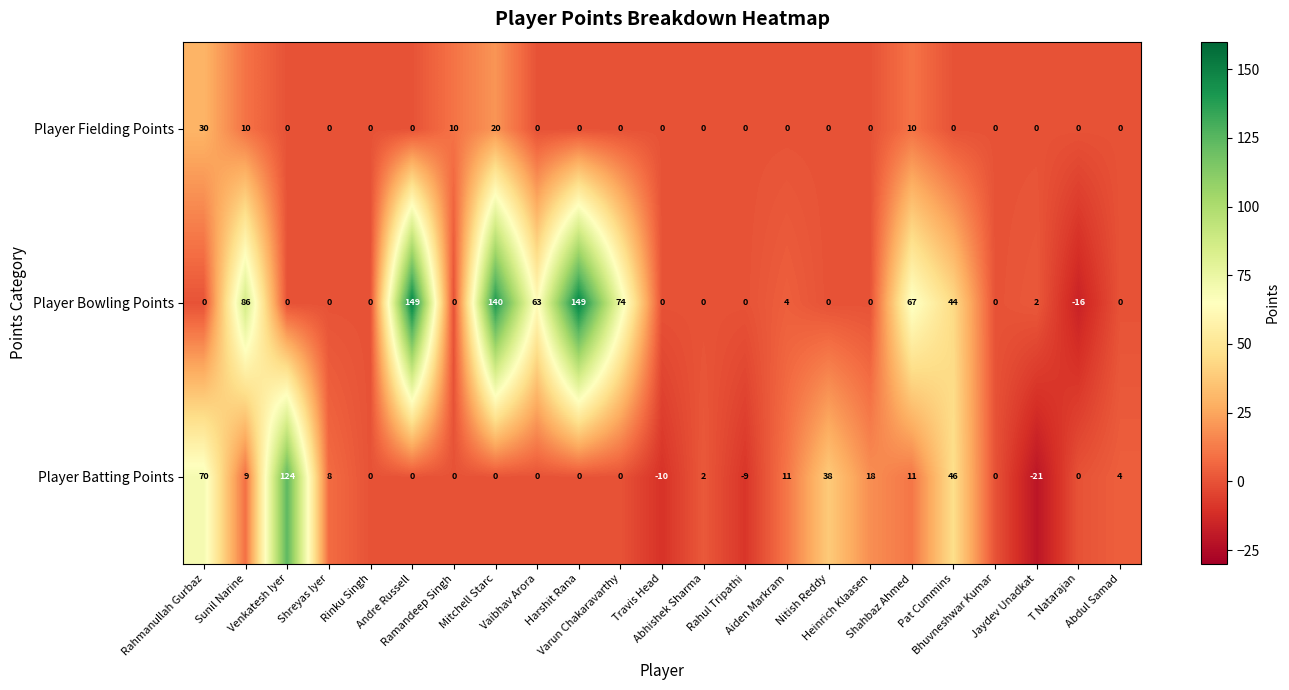

Rank the series by their maximum value, from highest to lowest.

Player Bowling Points, Player Batting Points, Player Fielding Points